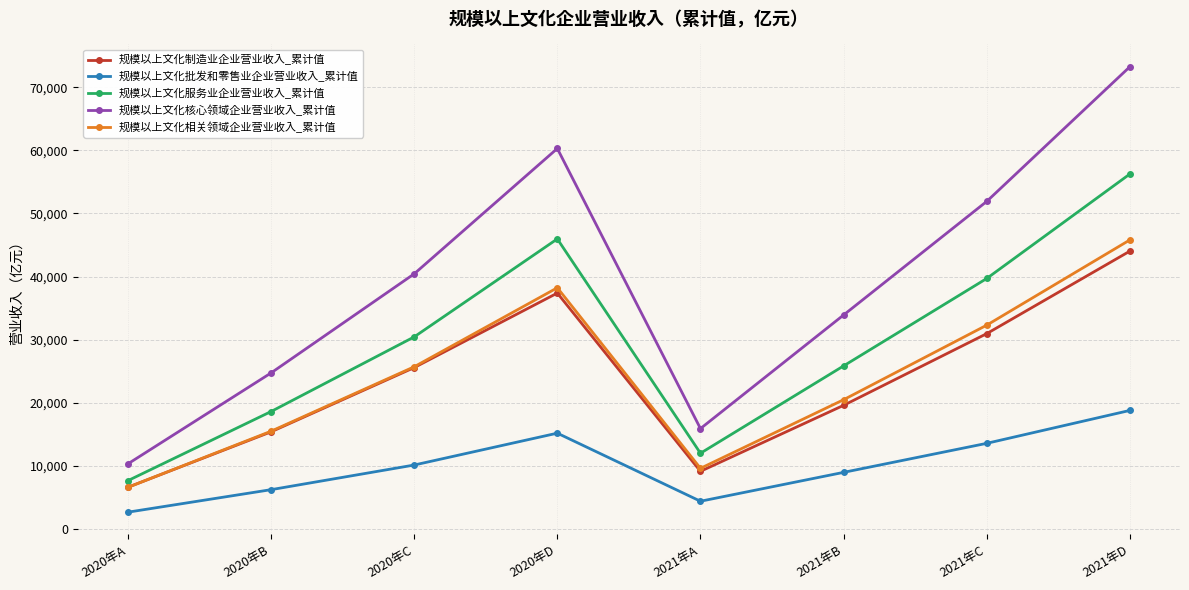

True or false: 规模以上文化服务业企业营业收入_累计值 and 规模以上文化核心领域企业营业收入_累计值 intersect in this chart.

False